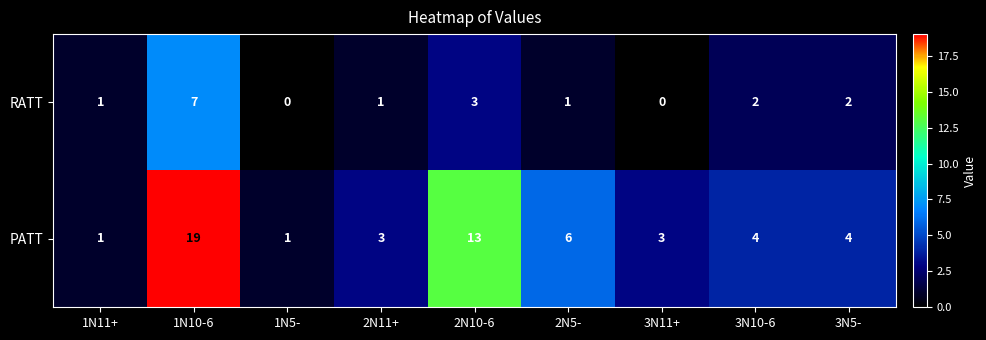

What is the greatest value displayed?

19